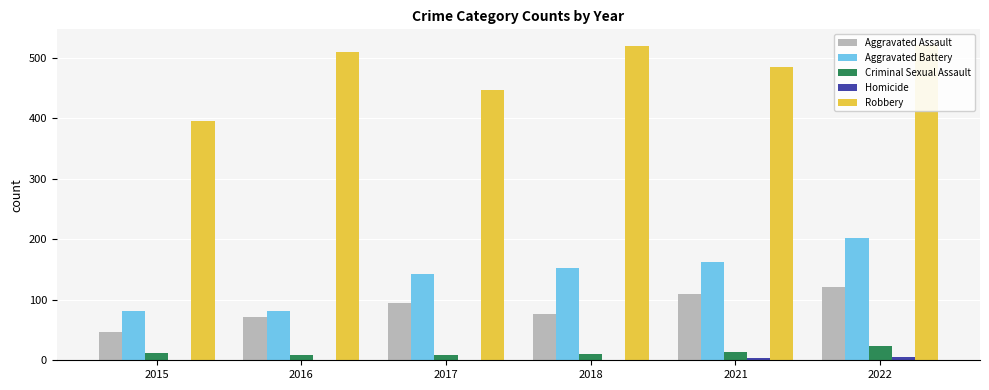

Reading left to right, extract all data points from this chart.

Aggravated Assault: 46	71	95	77	110	121
Aggravated Battery: 82	82	142	152	163	202
Criminal Sexual Assault: 12	8	8	11	14	24
Homicide: 0	1	1	1	4	5
Robbery: 395	510	446	520	484	521